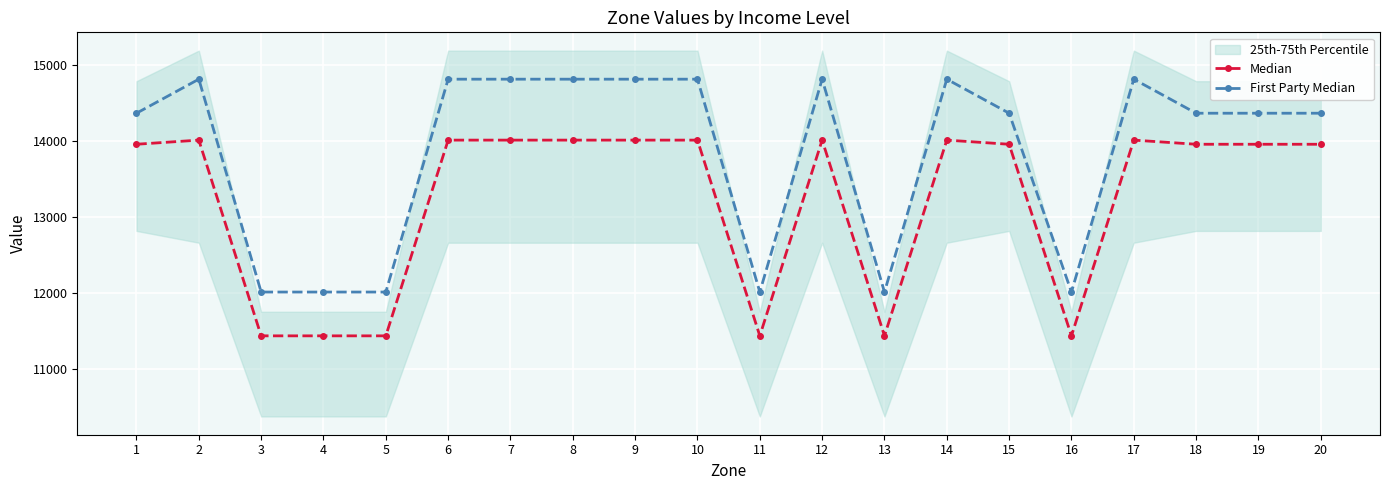

What is the difference between the highest and lowest values at 6?

802.1